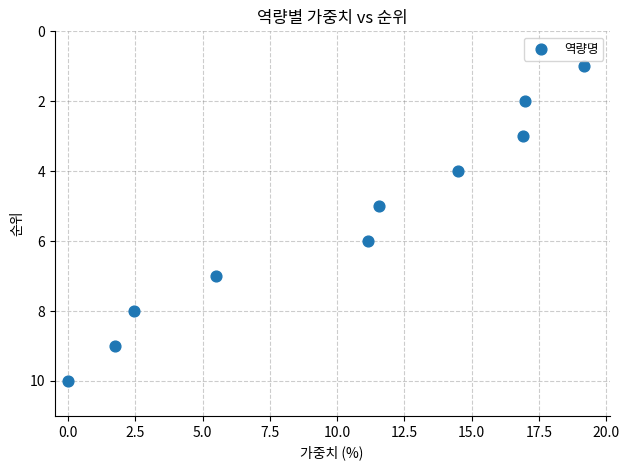

What is the average Y value?

6